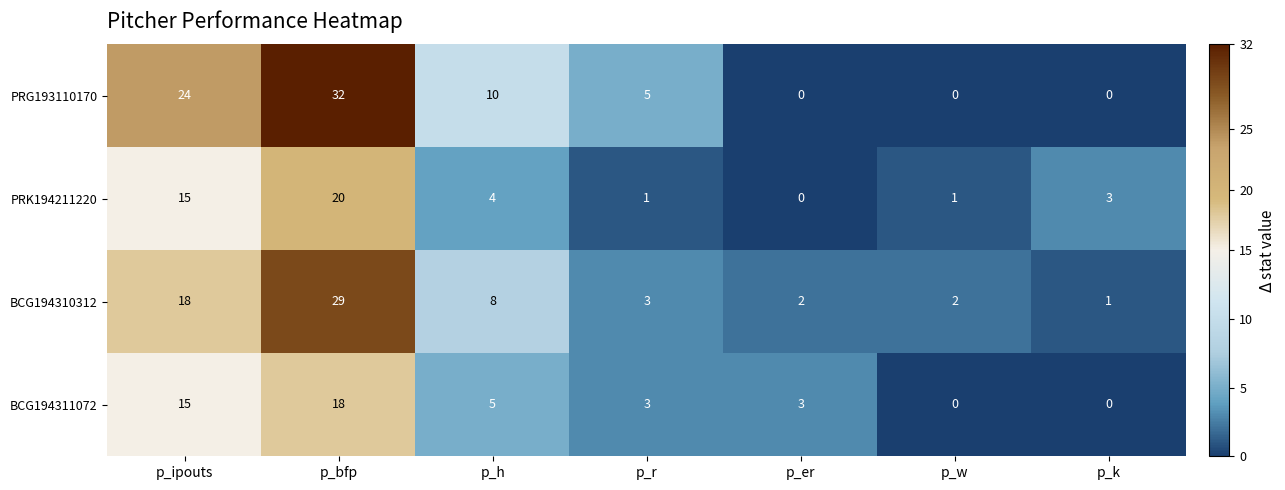

Which label corresponds to the largest value in the chart?

p_bfp